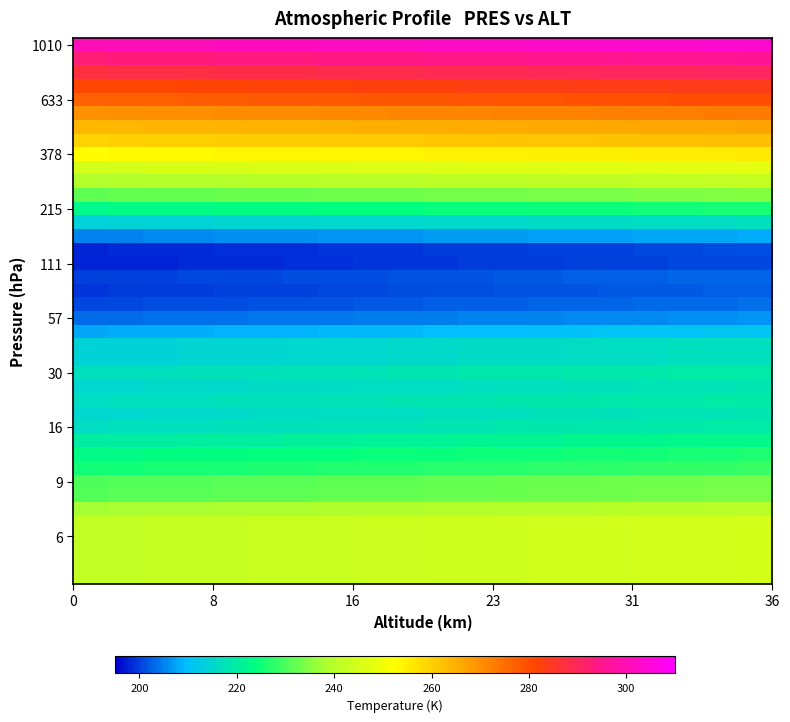

Count the number of data series in this chart.

40